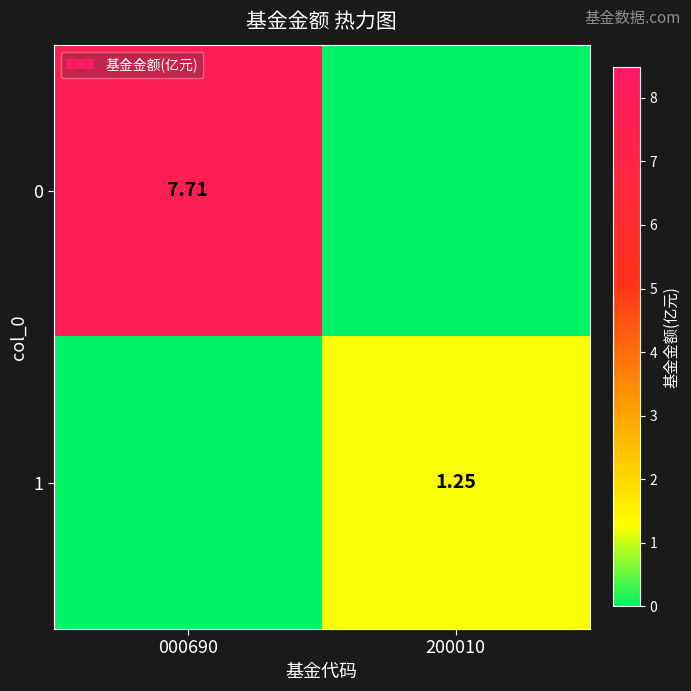

Is it true that 1 equals 0.5 at 000690?

False